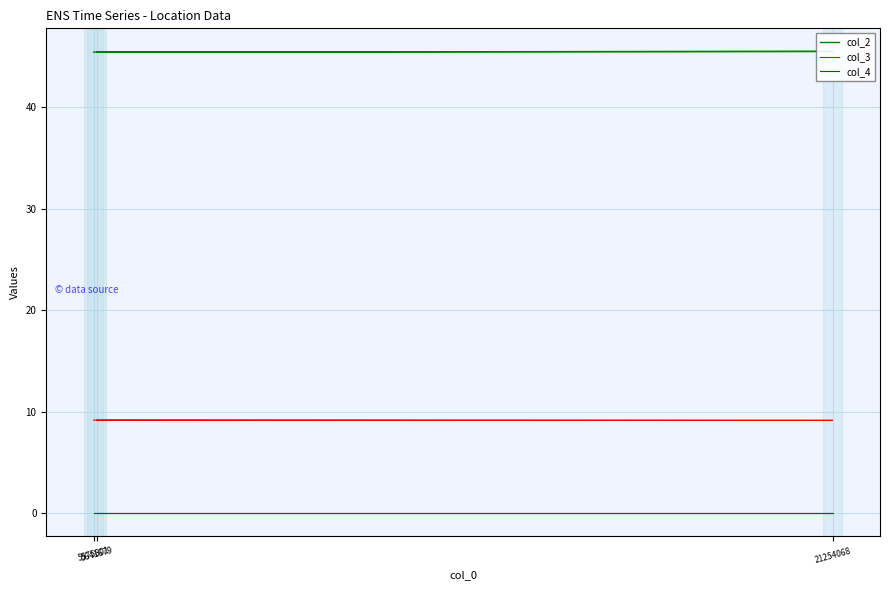

Is the value of col_3 at 5575801 greater than the value of col_4 at 5641679?

Yes